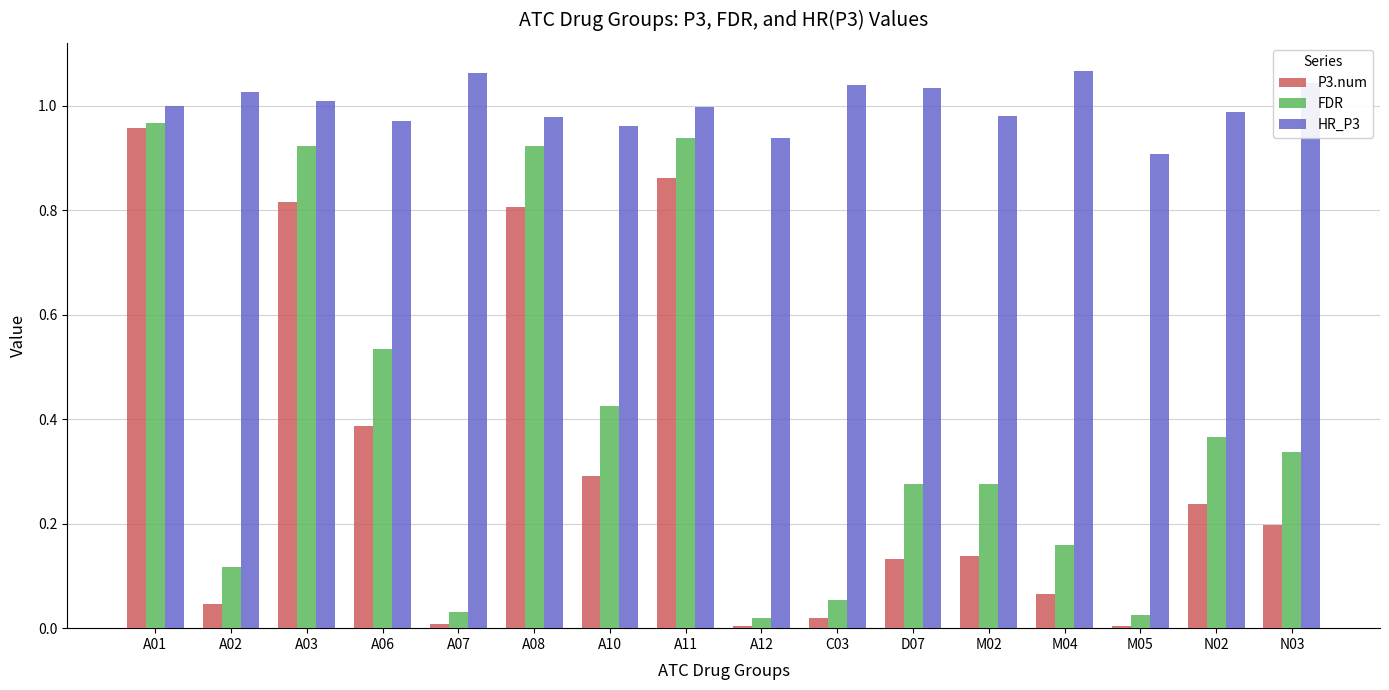

Rank the series at A03 from lowest to highest value.

P3.num, FDR, HR_P3